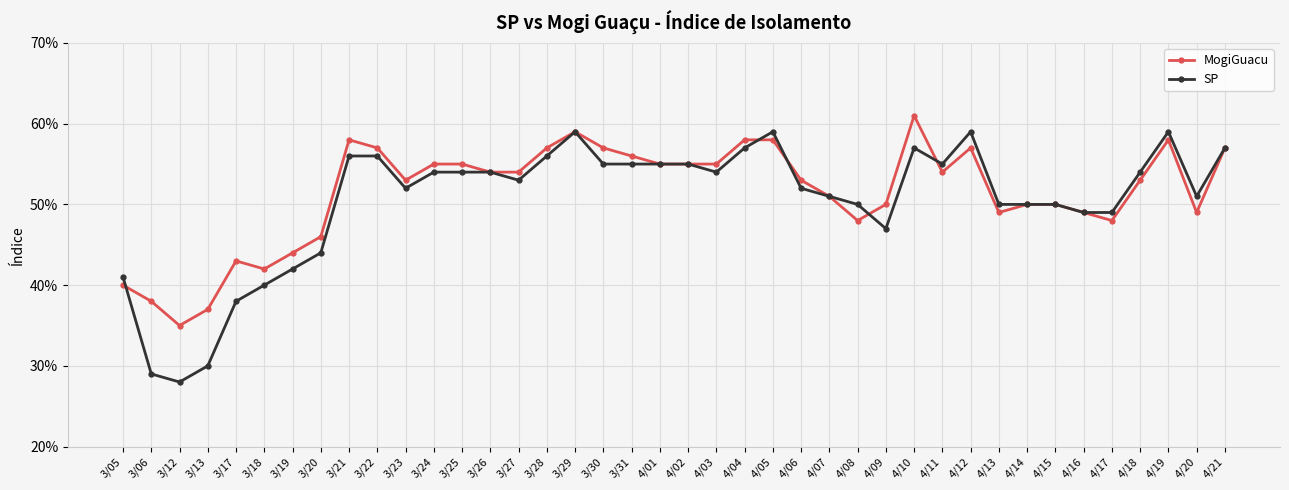

Which series ends up on top after the final intersection of MogiGuacu and SP?

SP